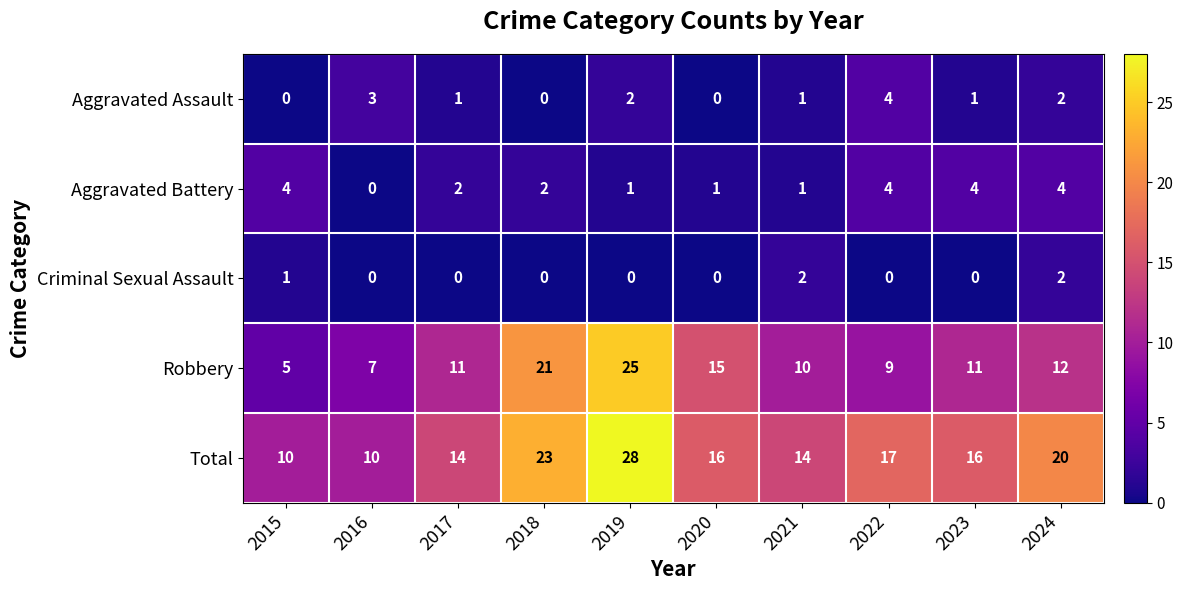

What is the total value across all series at 2017?

28